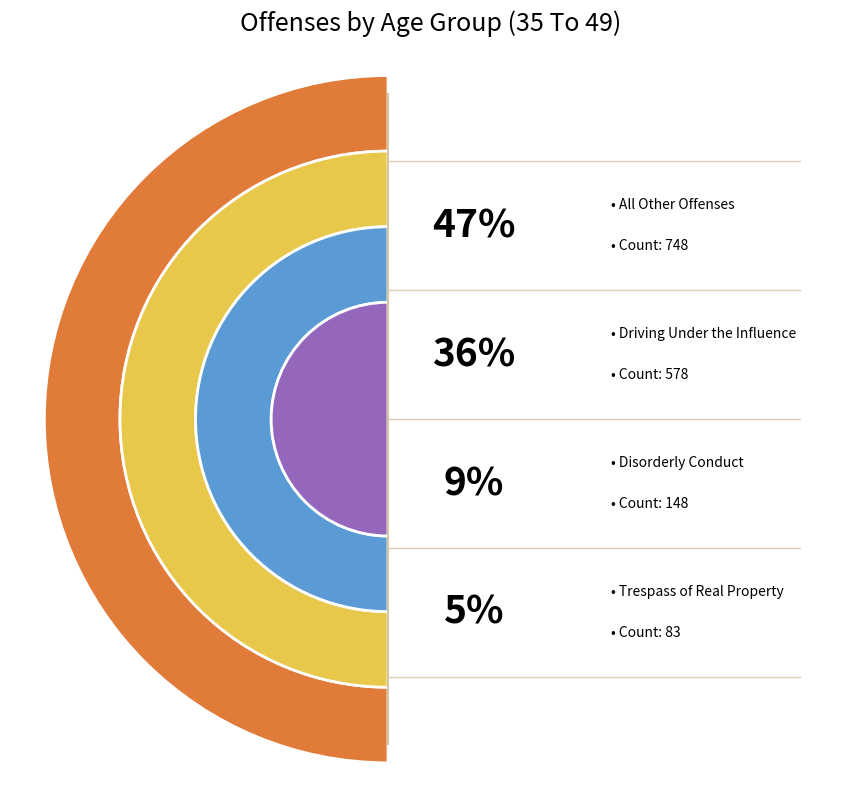

Is it true that Disorderly Conduct is 9% of the pie?

True